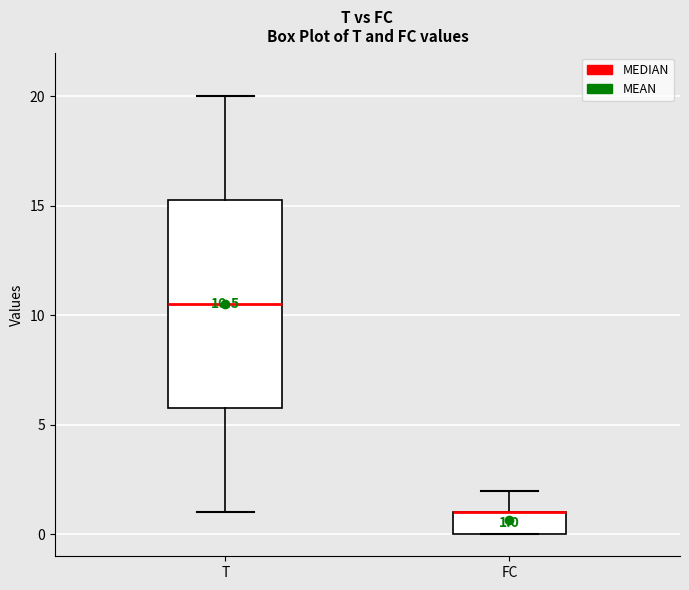

Comparing the boxes themselves (not the whiskers), which one is the tallest?

T